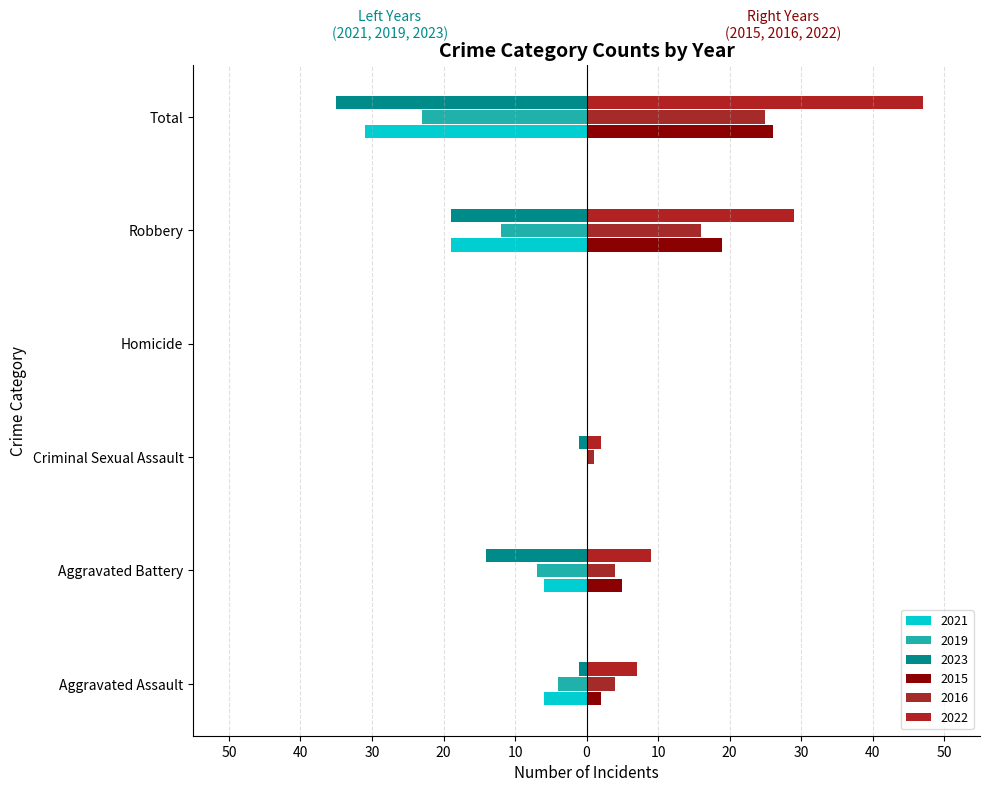

What is the spread (max minus min) of values at Total?

82